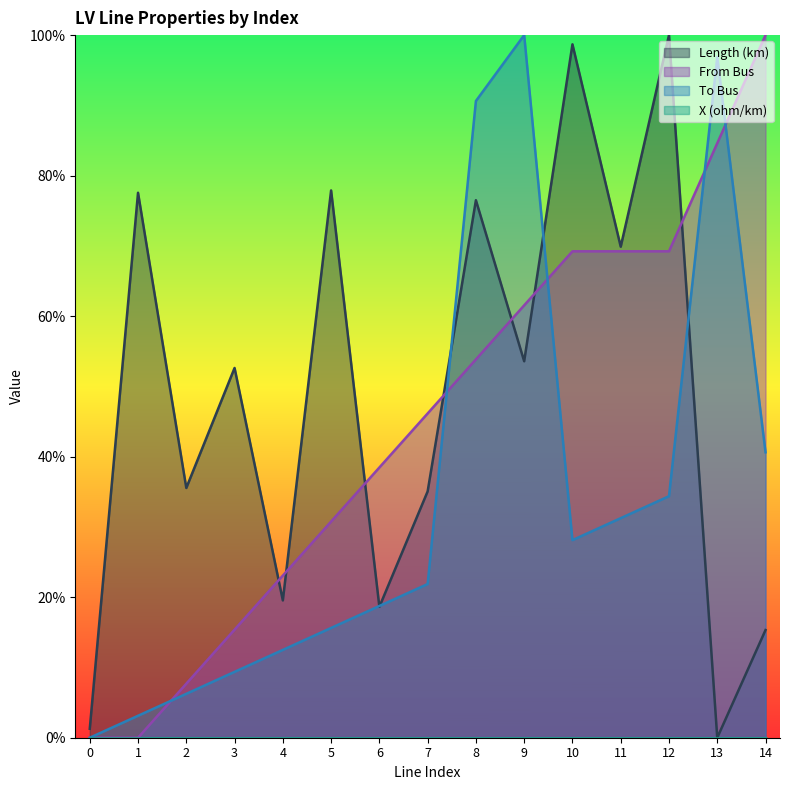

Reading right to left, transcribe all the data shown in this chart.

length_km: 14=0.2	13=0.0	12=1.0	11=0.7	10=1.0	9=0.5	8=0.8	7=0.4	6=0.2	5=0.8	4=0.2	3=0.5	2=0.4	1=0.8	0=0.0
from_bus: 14=1.0	13=0.8	12=0.7	11=0.7	10=0.7	9=0.6	8=0.5	7=0.5	6=0.4	5=0.3	4=0.2	3=0.2	2=0.1	1=0.0	0=0.0
to_bus: 14=0.4	13=1.0	12=0.3	11=0.3	10=0.3	9=1.0	8=0.9	7=0.2	6=0.2	5=0.2	4=0.1	3=0.1	2=0.1	1=0.0	0=0.0